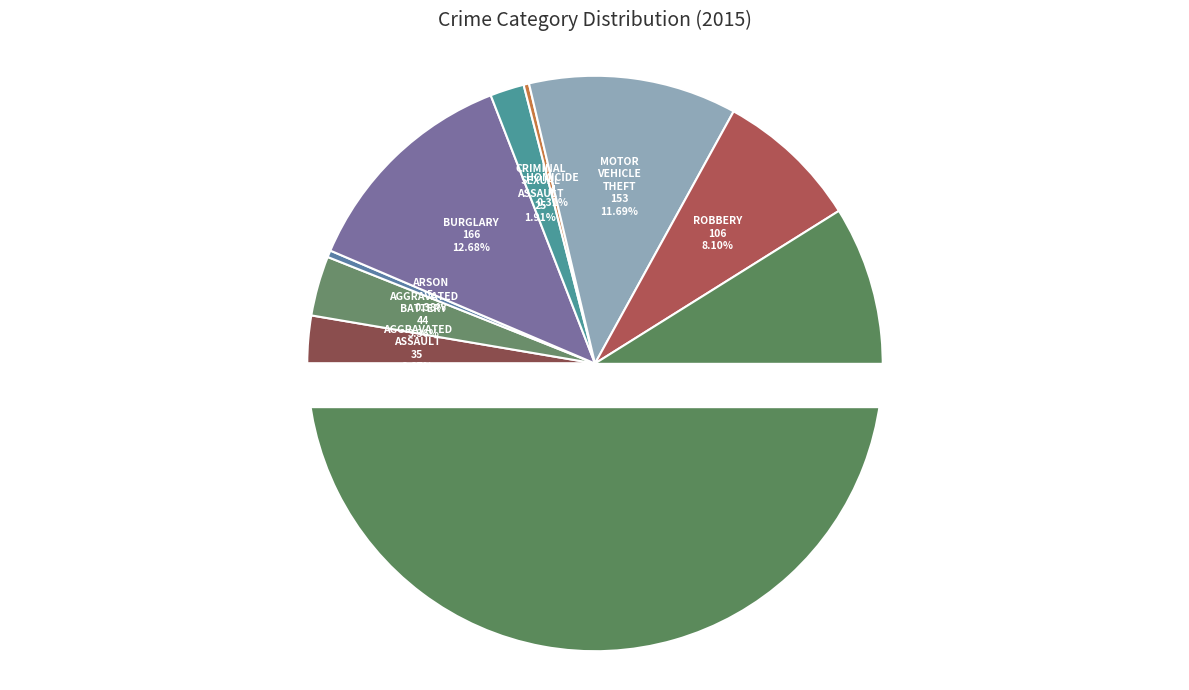

What is the change in value from Aggravated Battery to Burglary?

+122